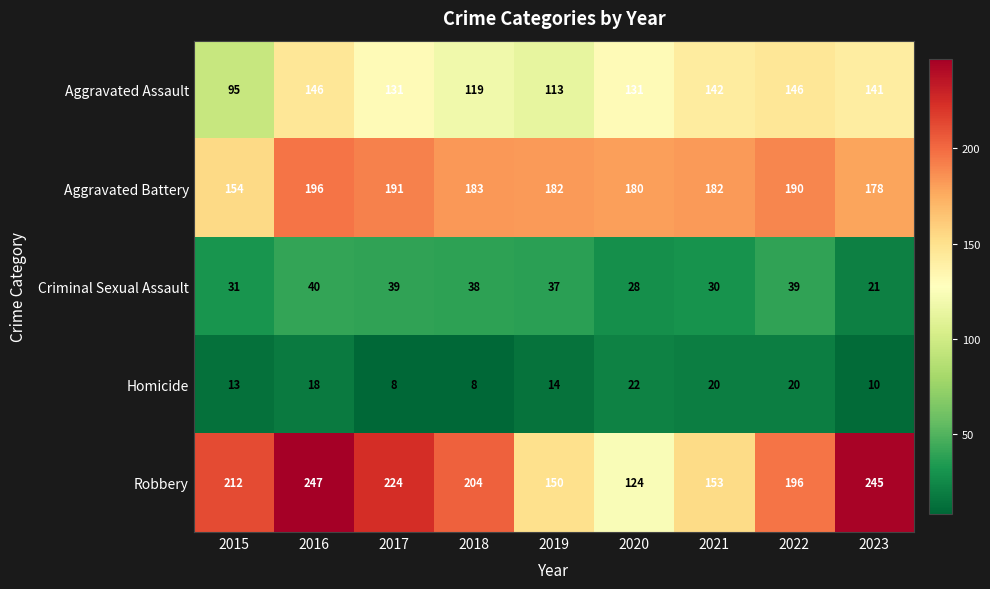

Where does the Aggravated Assault series first go above 131?

2016